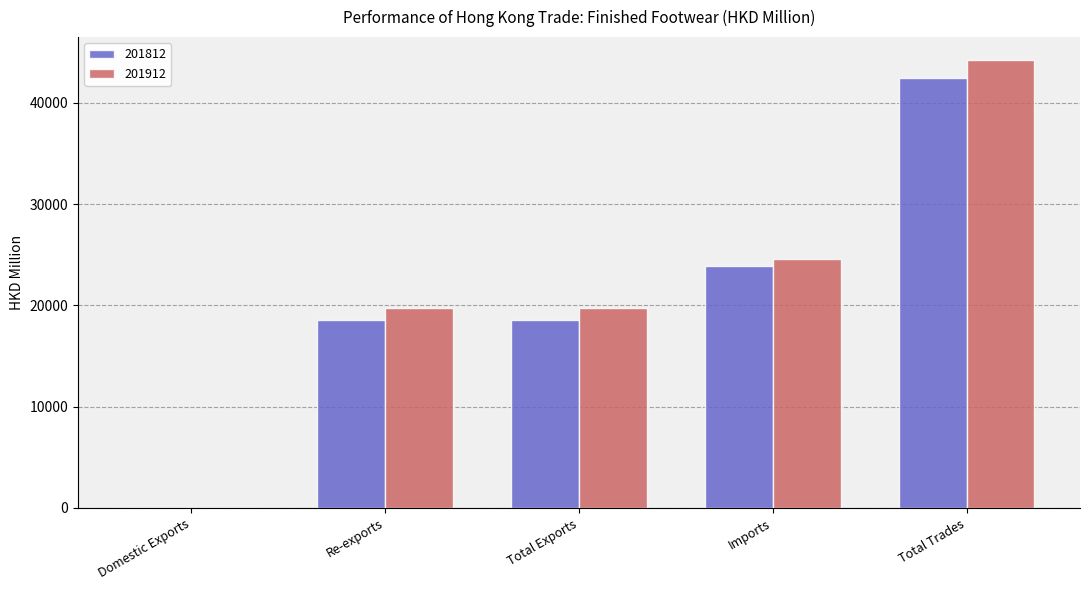

Read the 201912 value at Total Exports.

19721.8